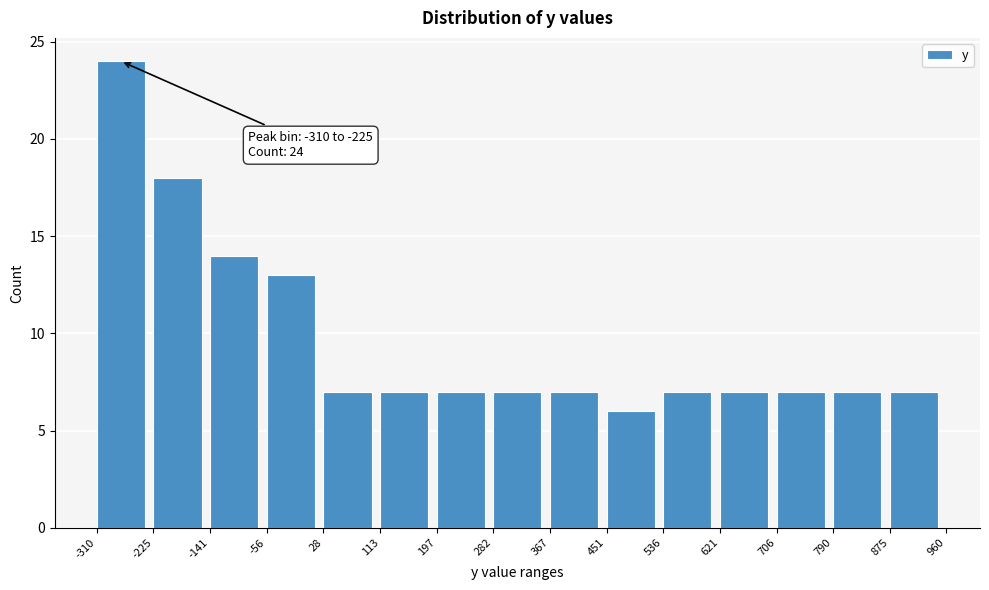

Over which range of the x-axis is the bar tallest?

-310 to -225